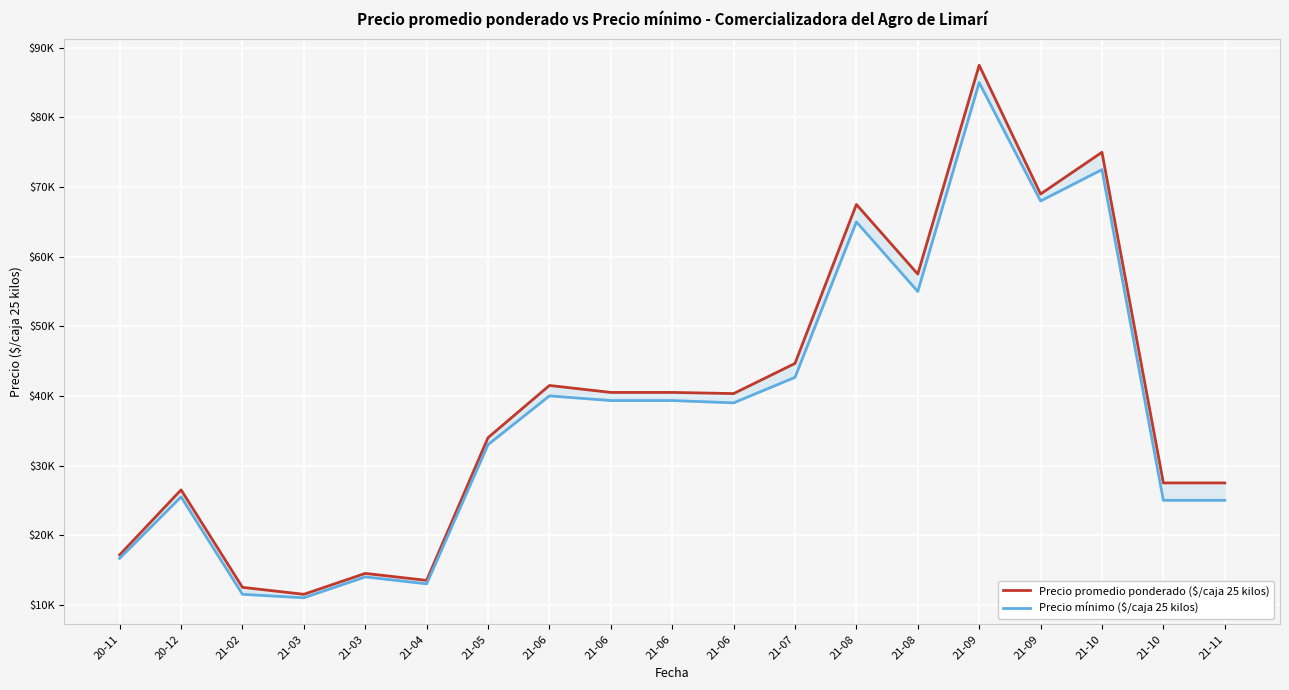

Is it true that Precio mínimo equals 11500 at 21-02?

True